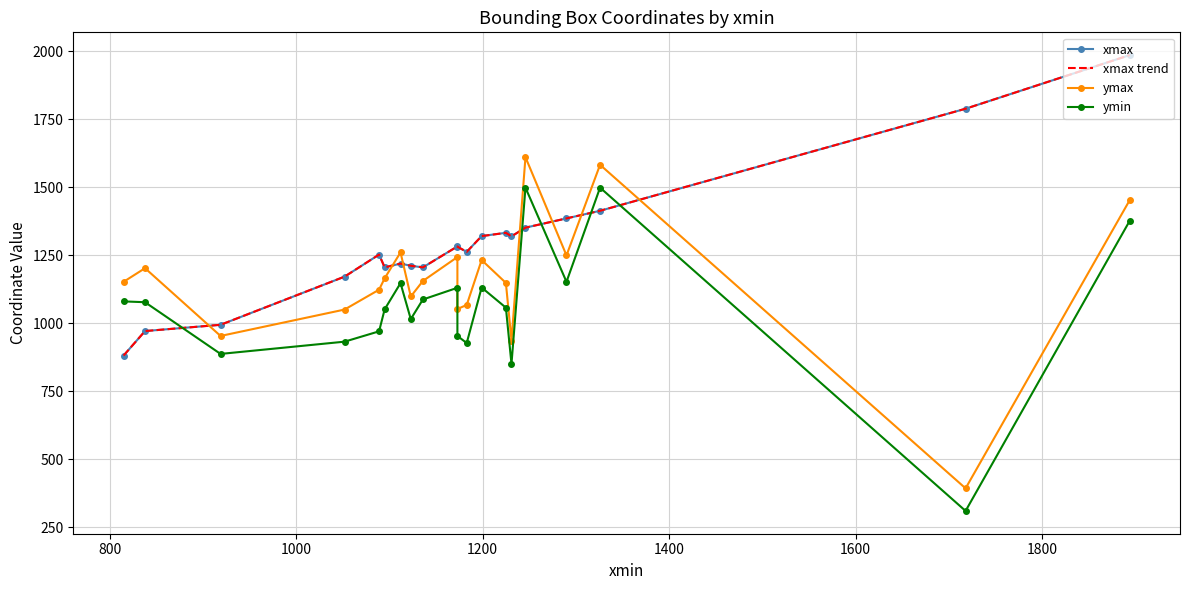

What is the maximum value for ymax?

1610